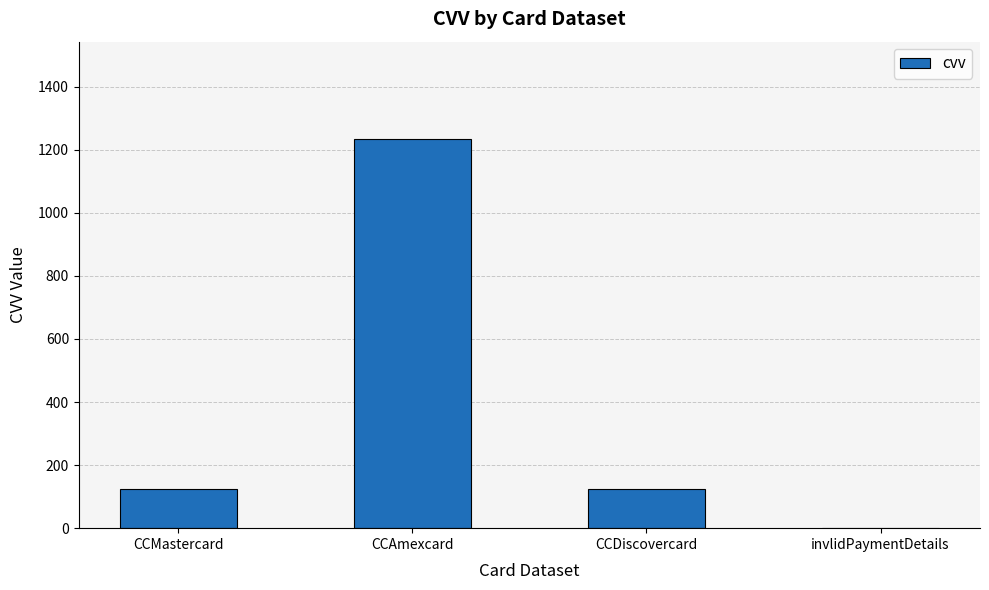

Reading left to right, list all the values displayed in this chart.

CCMastercard=123	CCAmexcard=1234	CCDiscovercard=123	invlidPaymentDetails=0